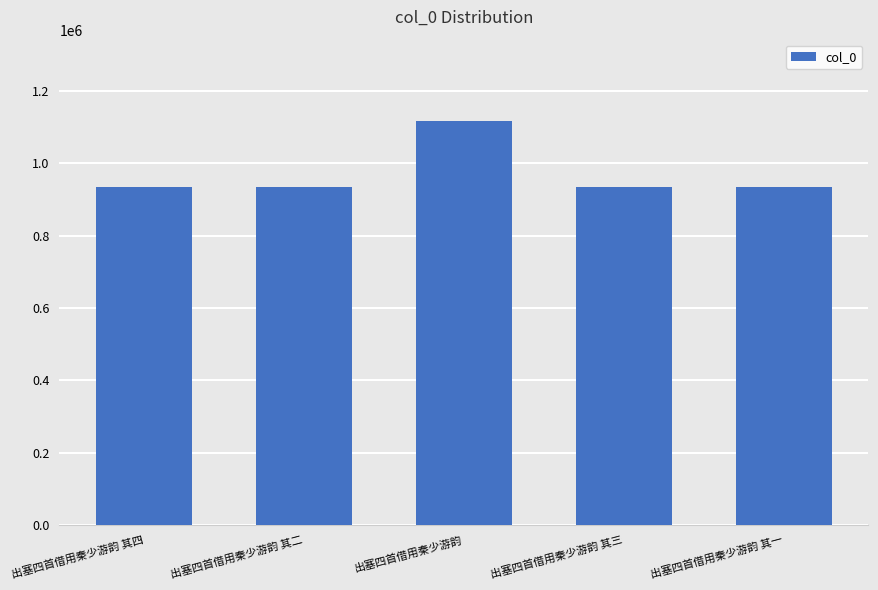

Approximately how many times larger is the value at 出塞四首借用秦少游韵 其三 compared to 出塞四首借用秦少游韵 其四?

1.0